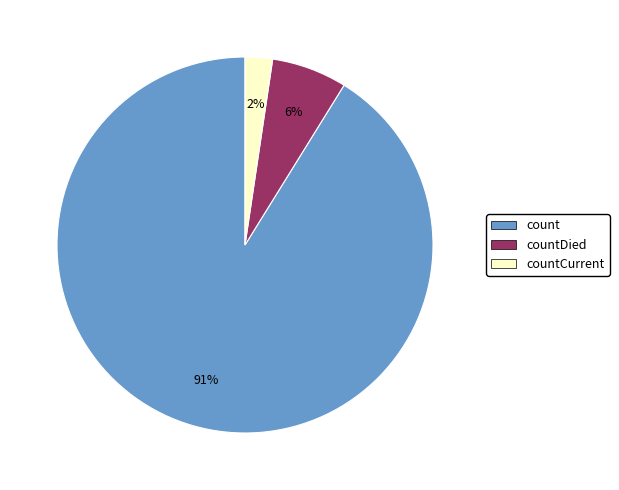

To the nearest percent, what is the average slice percentage?

33%